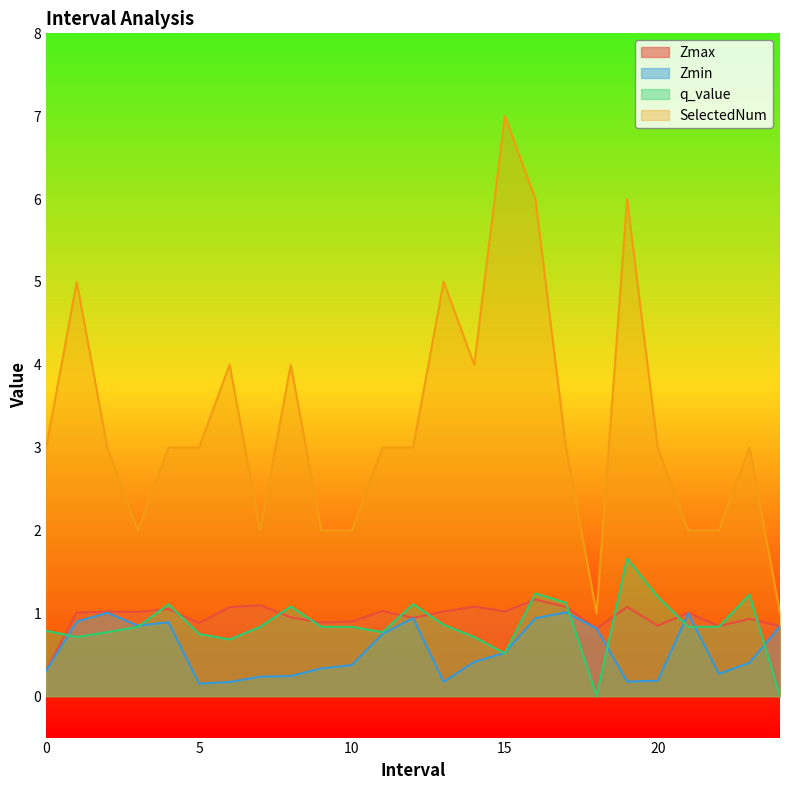

Which category has the highest value across all series?

15